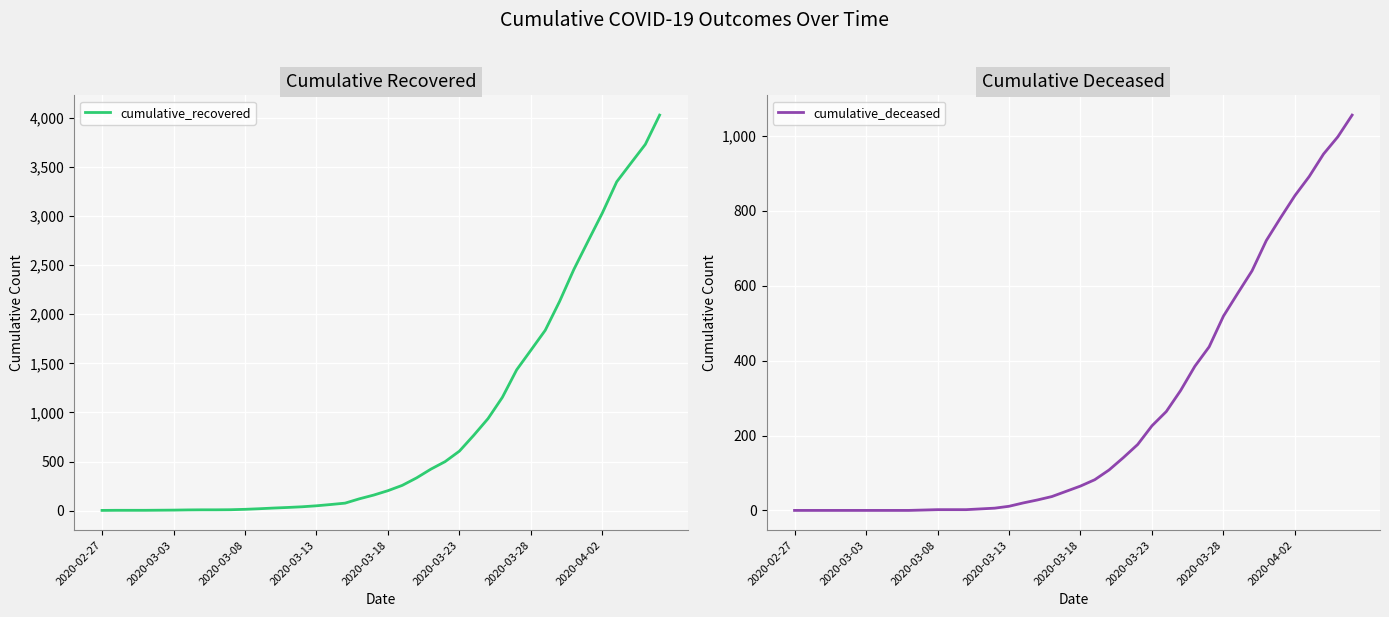

Which category has the lowest value in the cumulative_recovered series?

2020-02-27